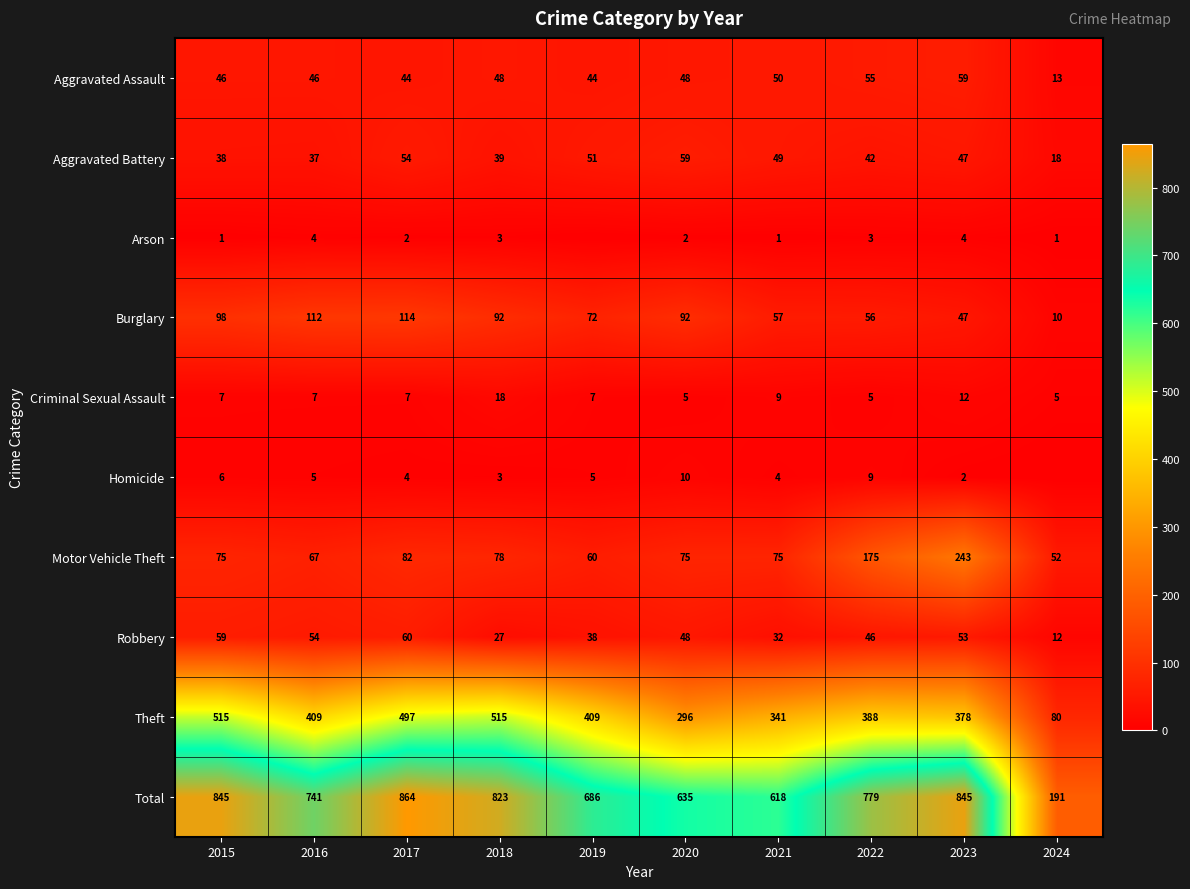

What is the minimum value for Total?

191